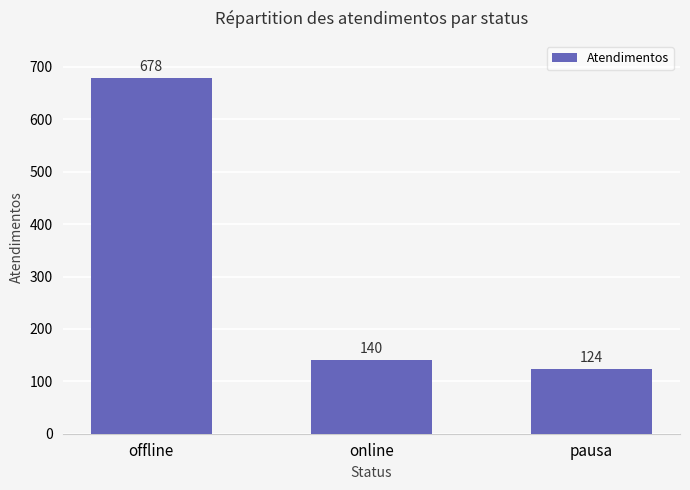

What is the label of the 1st bar from the left?

offline